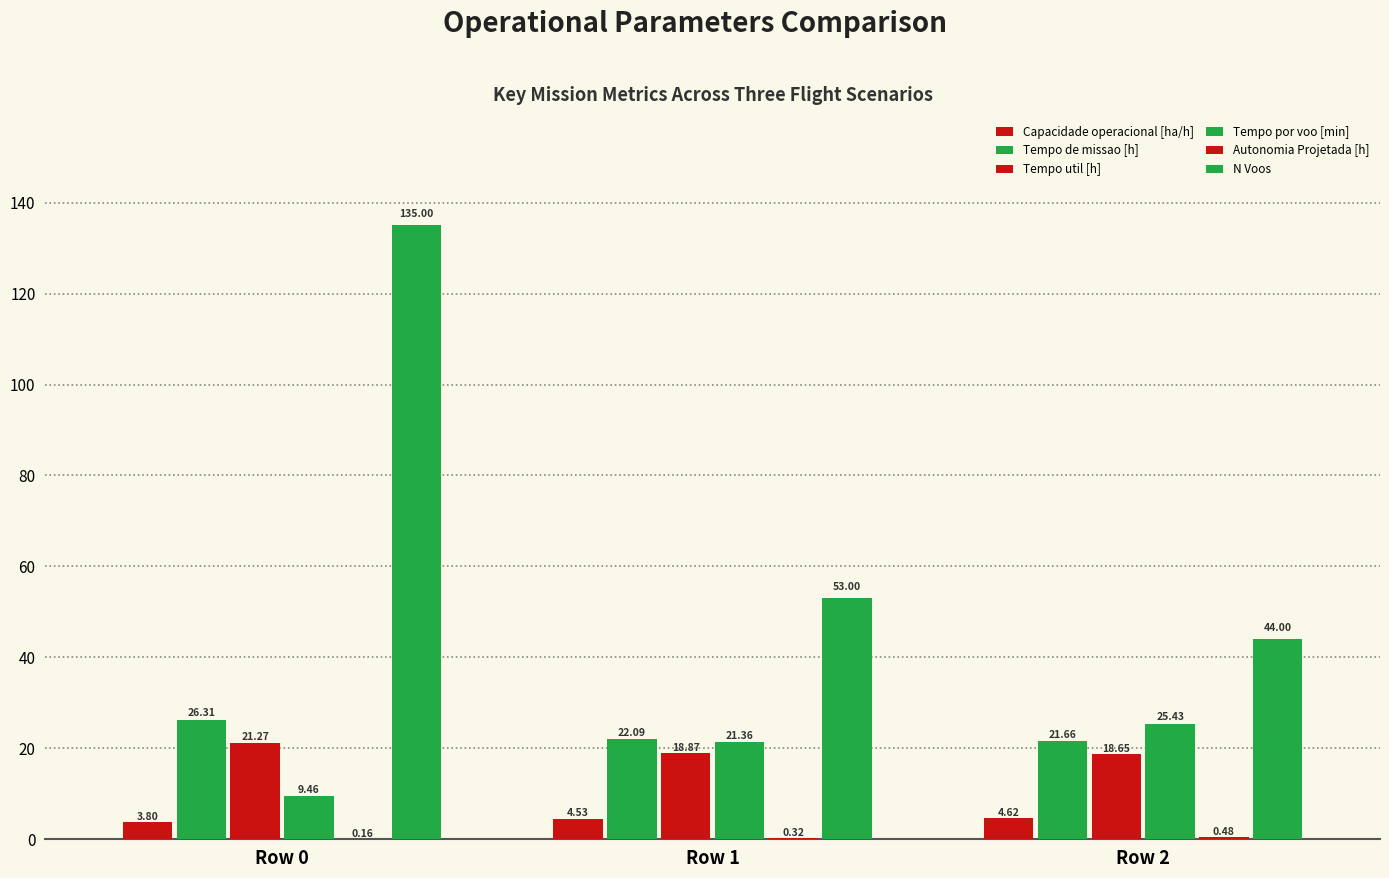

What is the lowest value of the Tempo por voo [min] series?

9.5